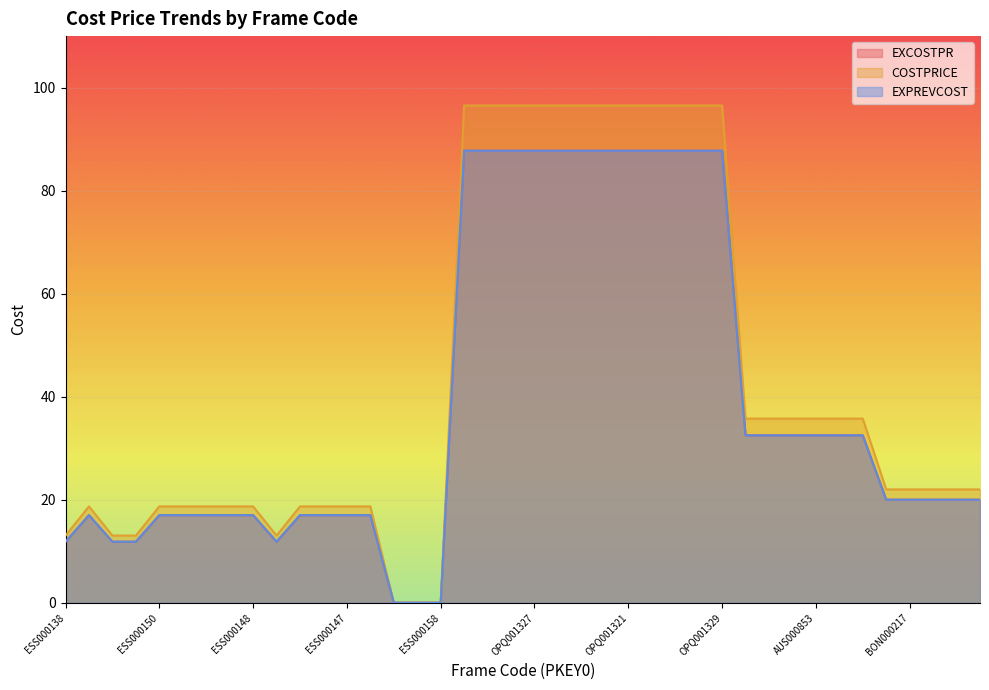

What is the spread (max minus min) of values at AUS000852?

3.2